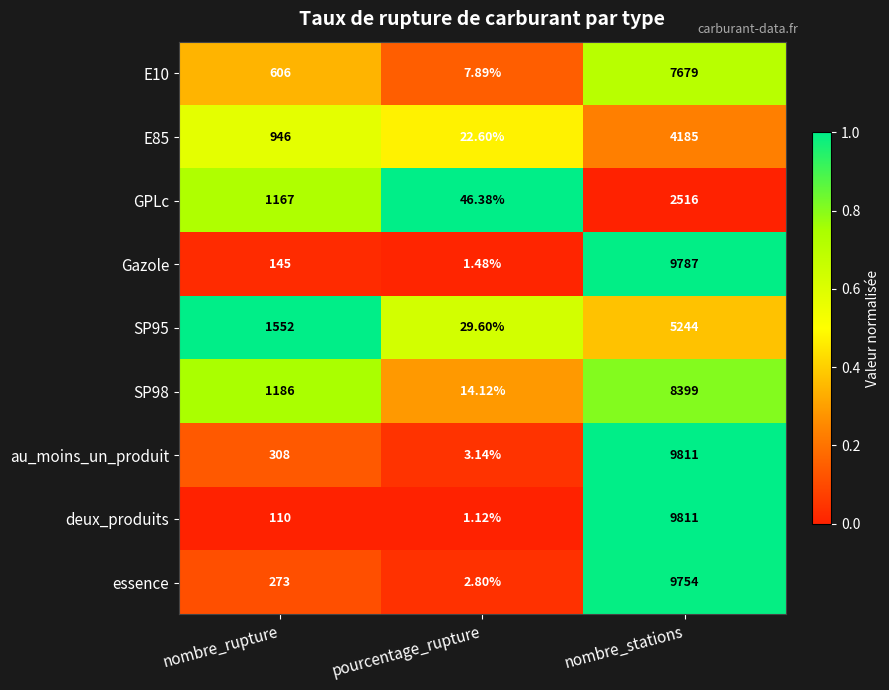

At which label does deux_produits reach its minimum?

pourcentage_rupture